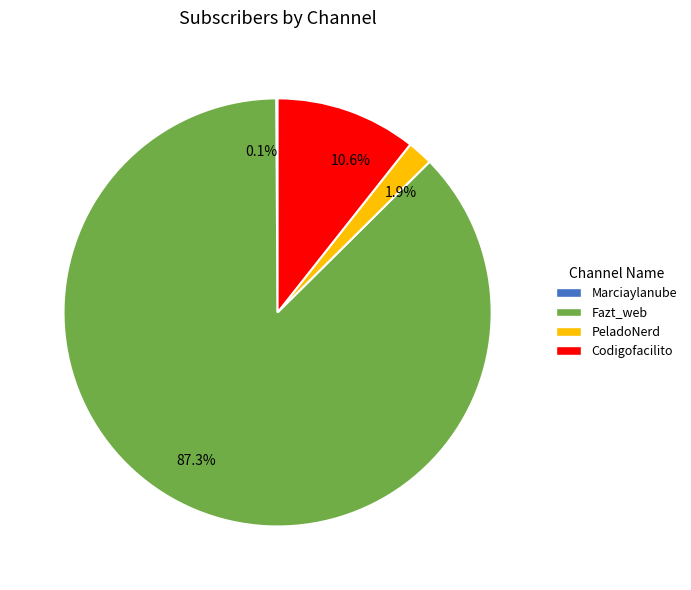

To the nearest percent, what is the difference between the Codigofacilito and PeladoNerd slice percentages?

9%